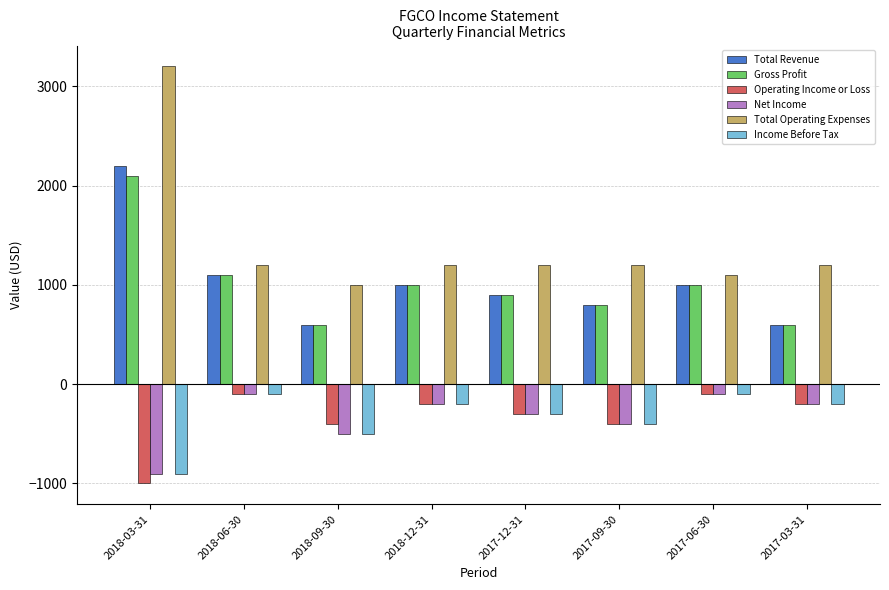

At which label does Total Operating Expenses reach its peak?

2018-03-31